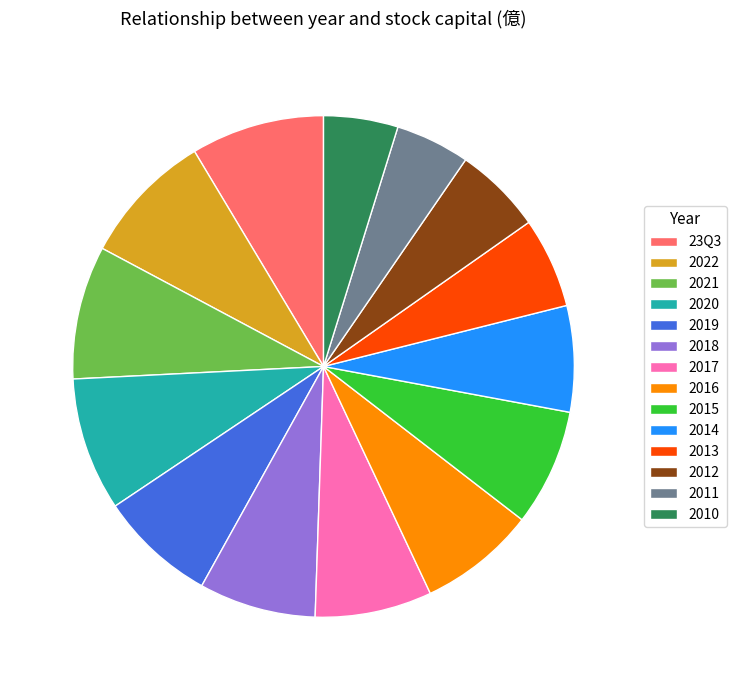

Is it true that 2016 is 8% of the pie?

True